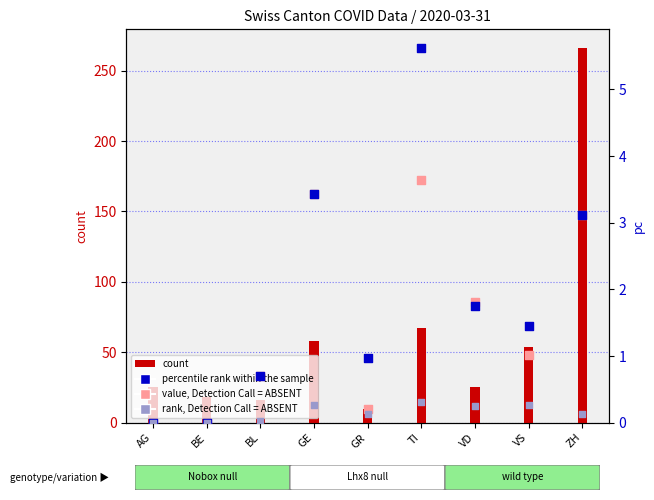

What is the total value across all series at ZH?

272.4